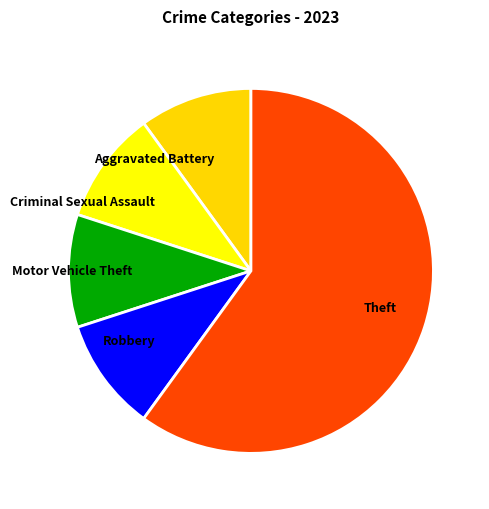

Is it true that Aggravated Battery is 18% of the pie?

False